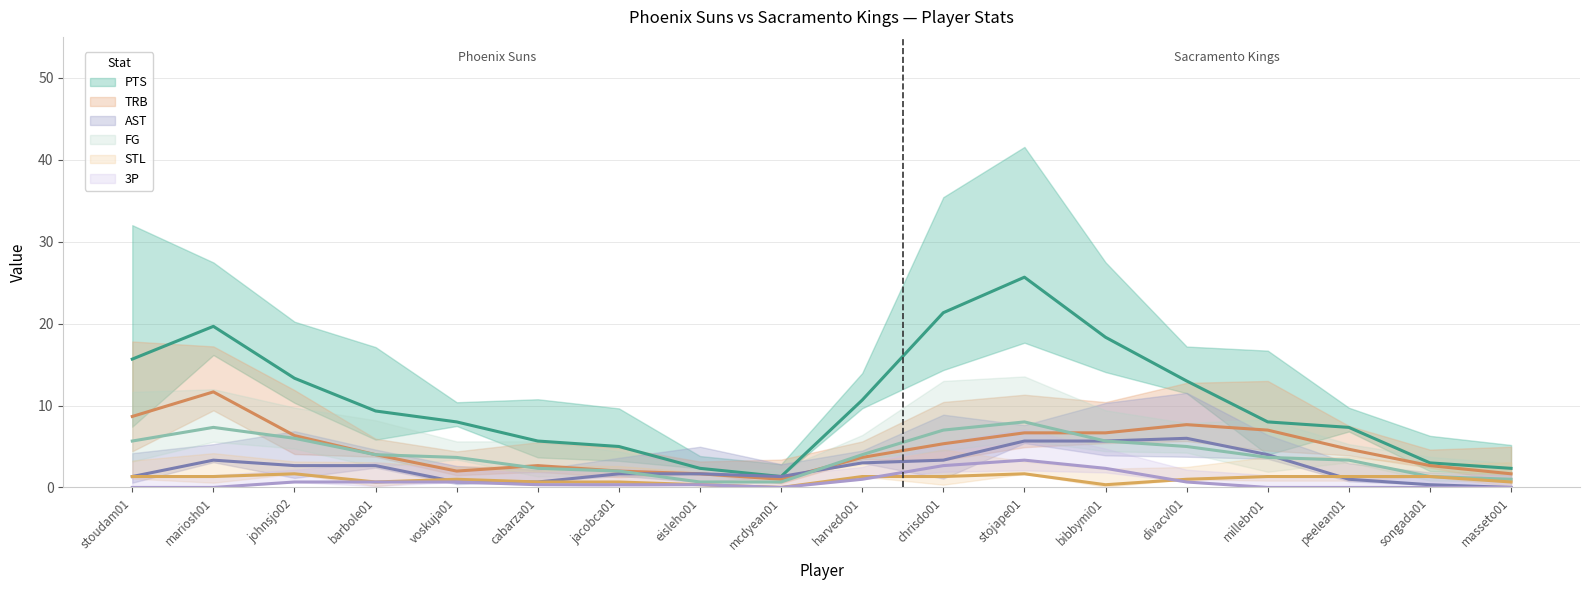

Which series has the largest range (max minus min)?

PTS